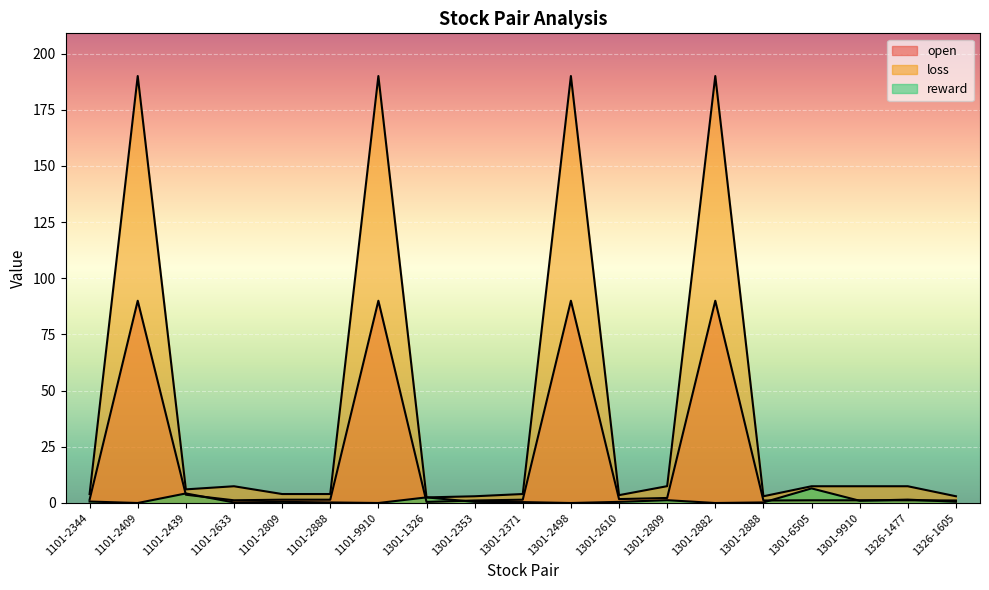

At how many categories does at least one series exceed 147?

4